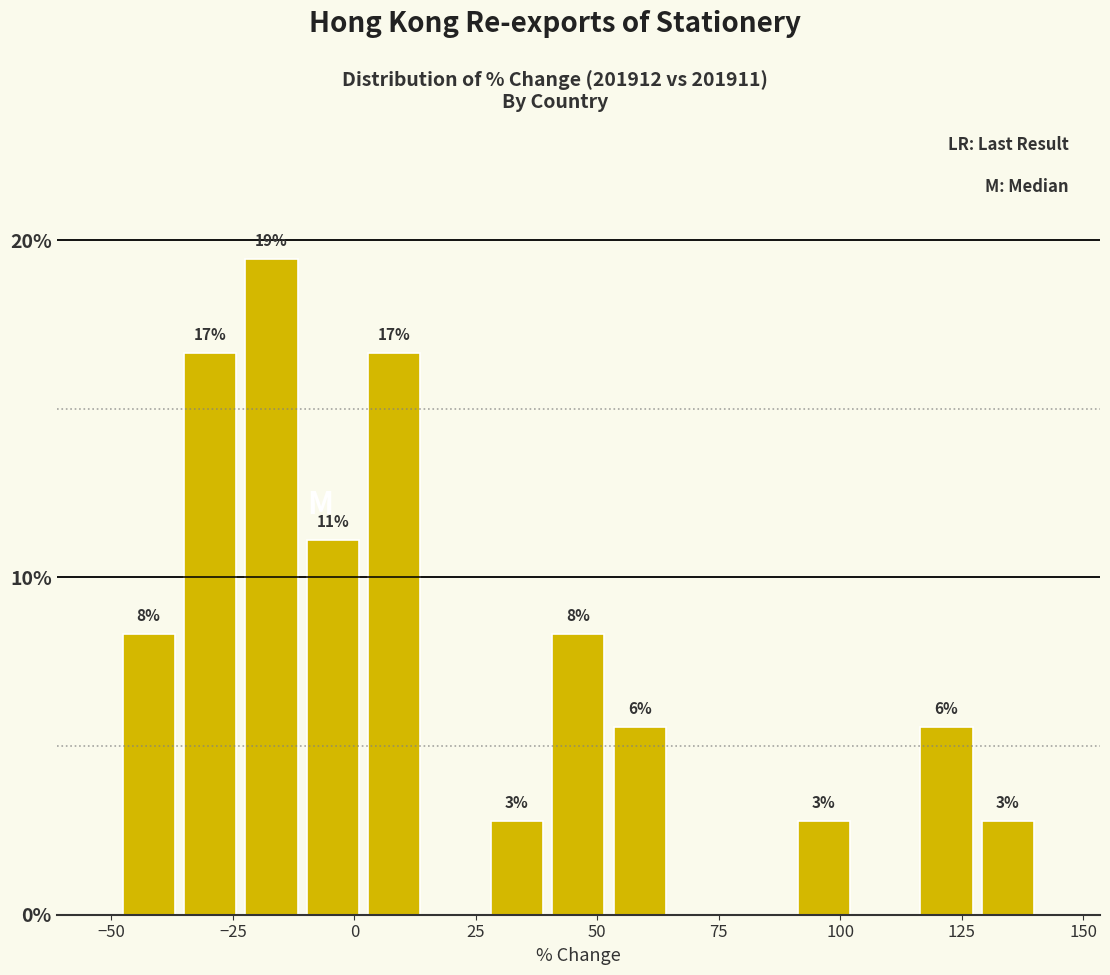

Read against the x-axis, roughly where is the centre of the tallest bar?

-15